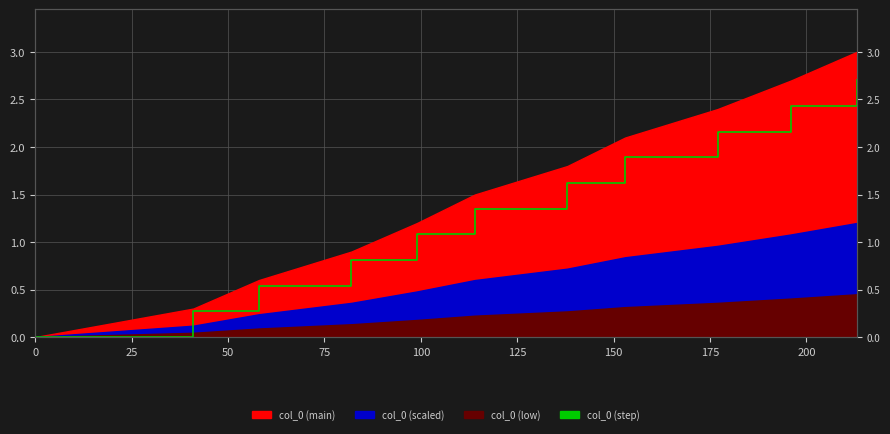

How many categories are shown in the chart?

11